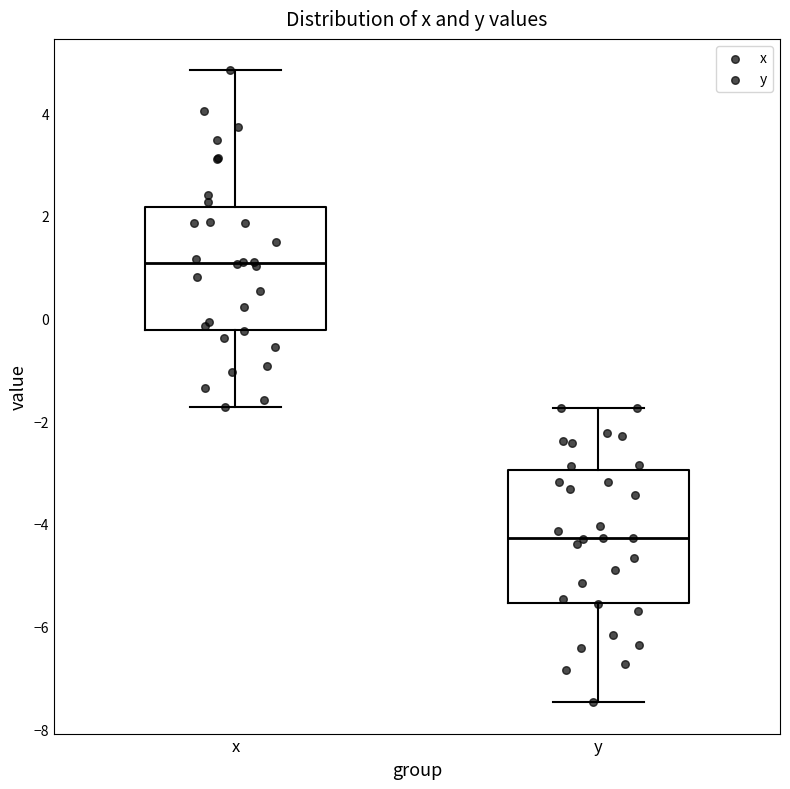

Reading left to right, read every box against the y-axis: the position of its median line, the range the box covers, and the ends of its whiskers. The values are not printed on the chart, so give them approximately, as read against the axis.

x: median 1.0, box -0.2 to 2.2, whiskers -1.8 to 4.8
y: median -4.2, box -5.6 to -3.0, whiskers -7.4 to -1.8